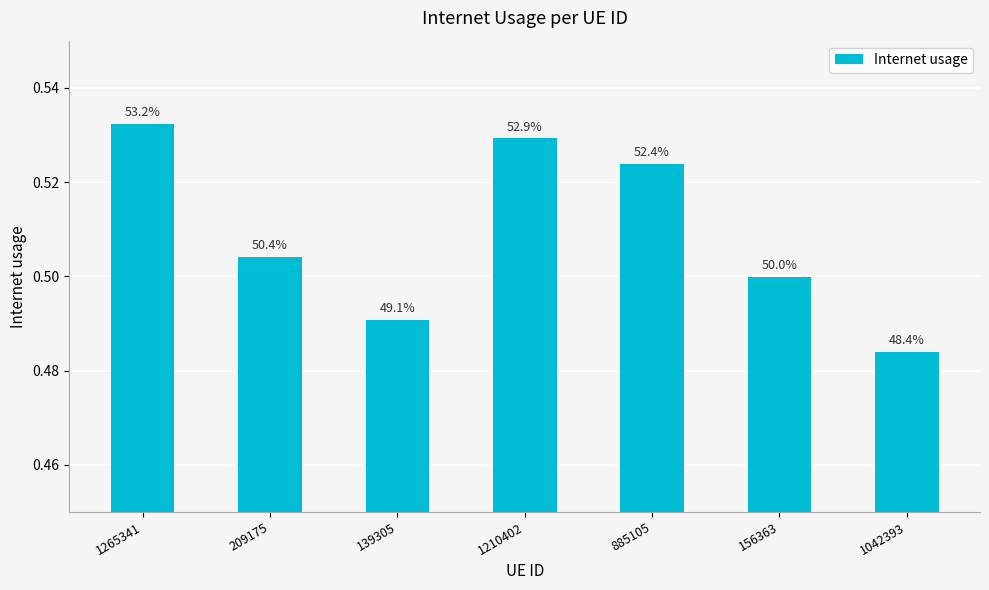

What is the sum of all values?

3.6